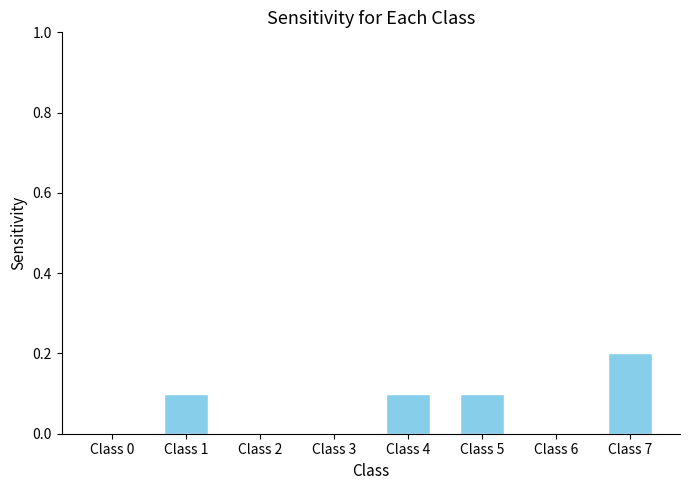

Which label corresponds to the largest value in the chart?

Class 7